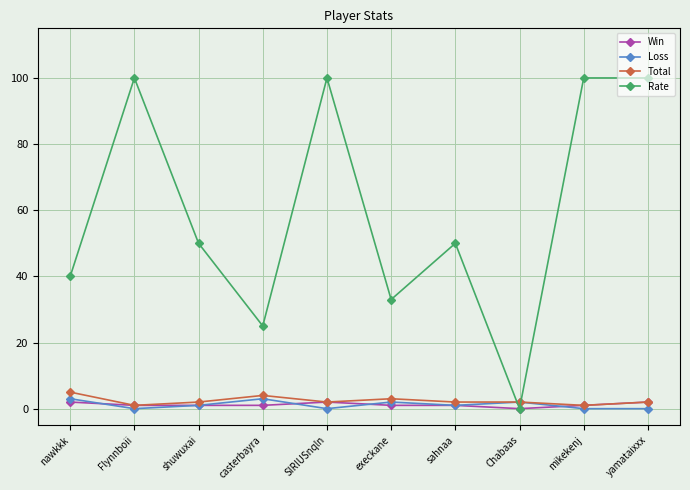

Which series has the largest range (max minus min)?

Rate